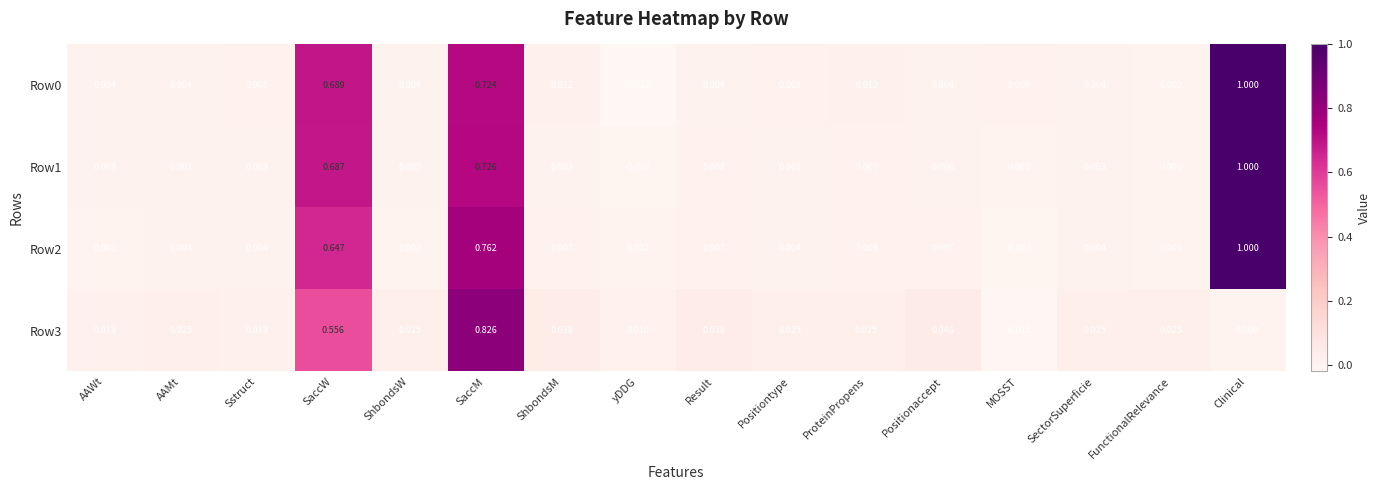

Which category has the highest value across all series?

Clinical